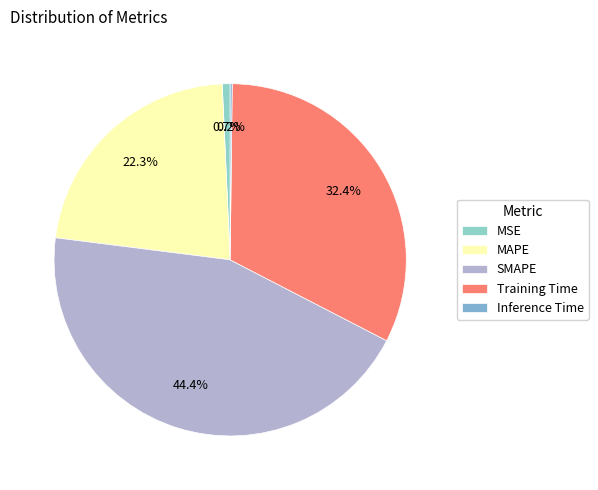

What is the largest slice in the pie chart?

SMAPE